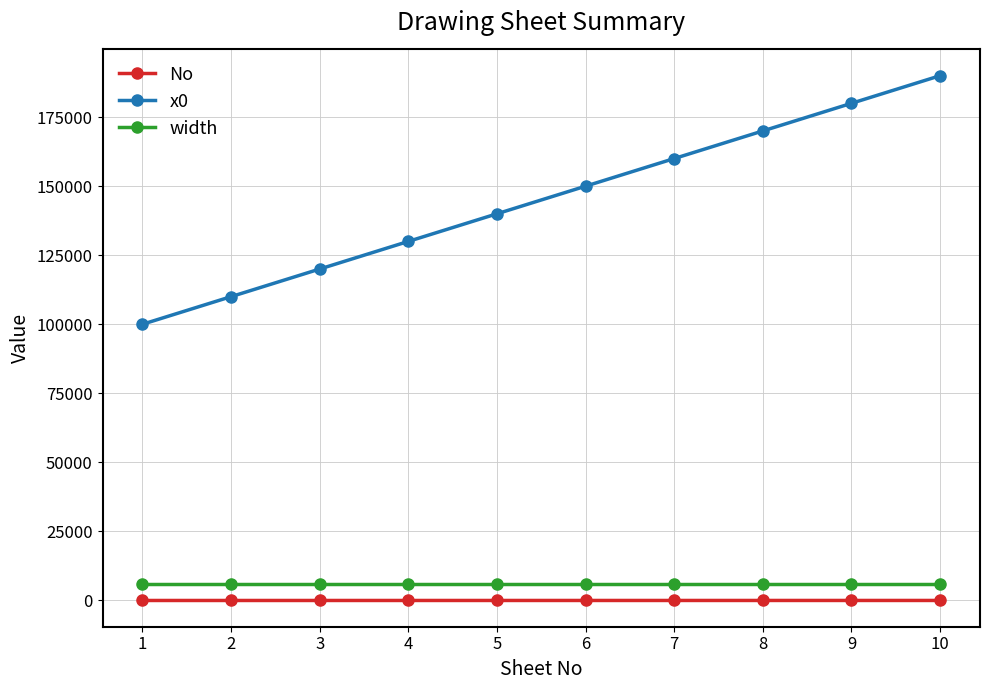

True or false: No and width intersect in this chart.

False